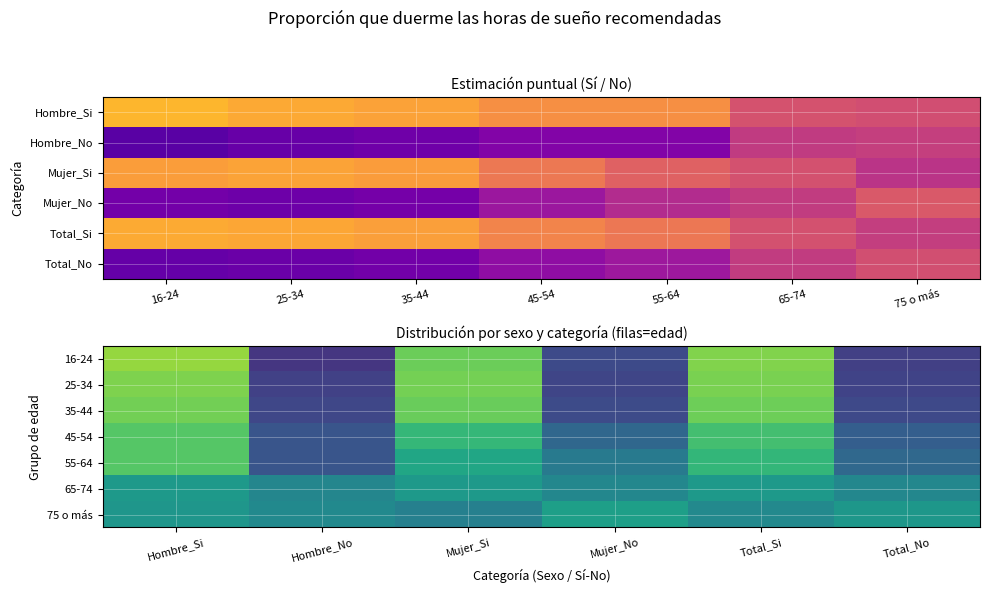

What is the sum of the 65-74 values at Hombre_No and Total_No?

0.9